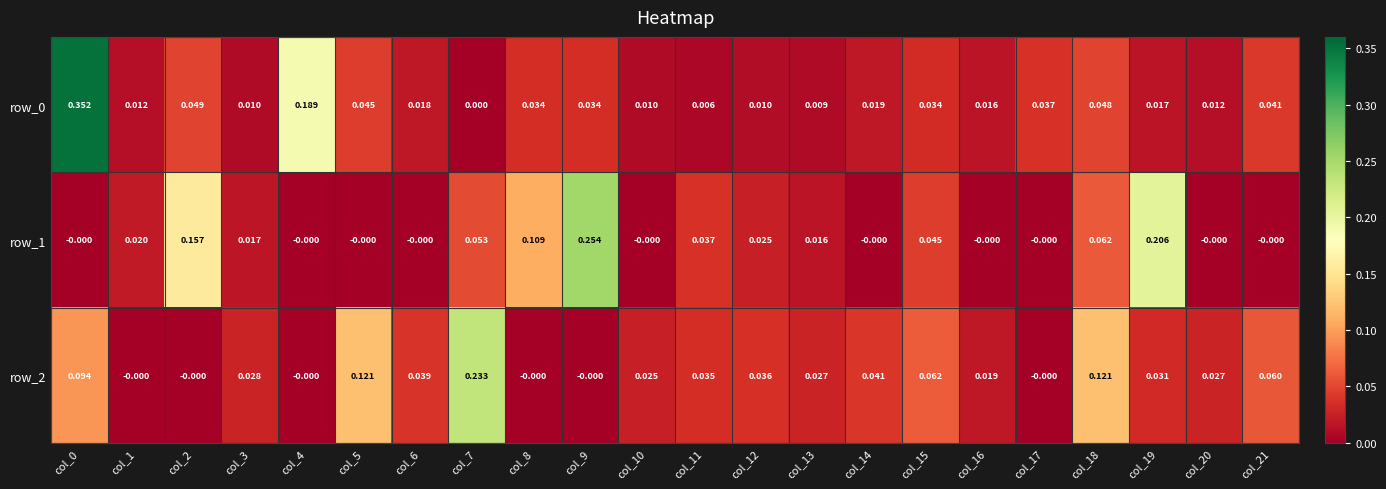

Which series has the largest total across all categories?

row_2